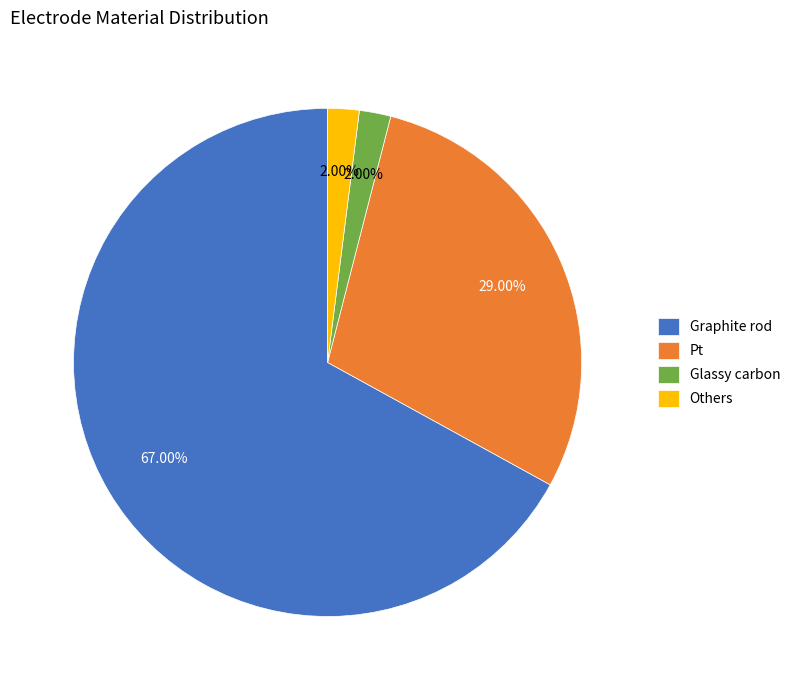

To the nearest percent, what is the difference between the Others and Graphite rod slice percentages?

65%